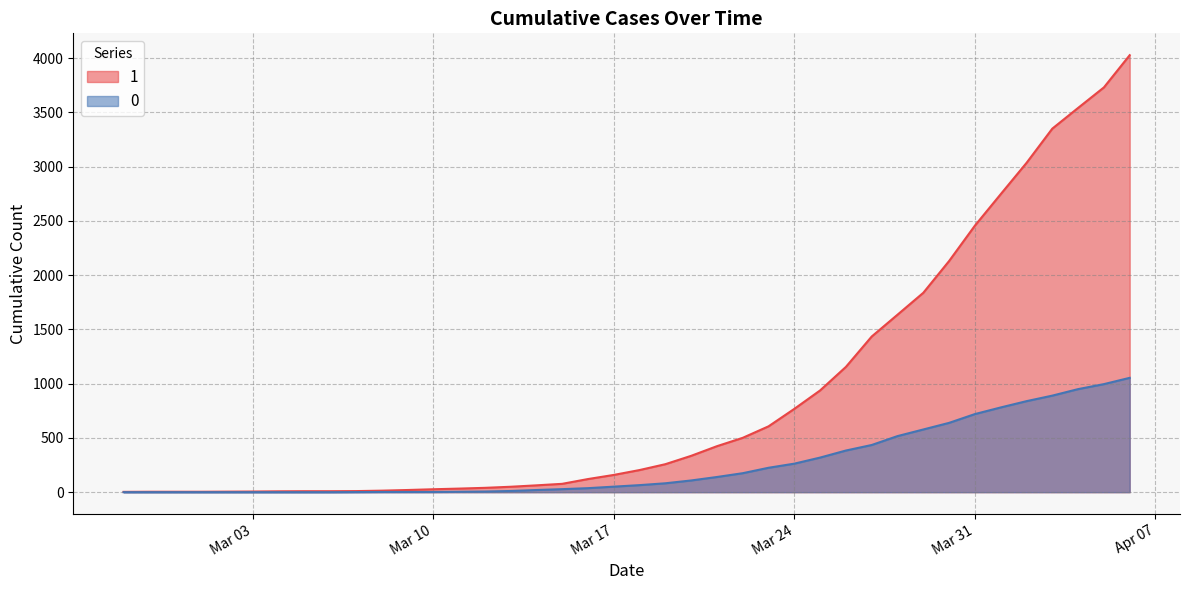

Rank the series by their maximum value, from lowest to highest.

0, 1